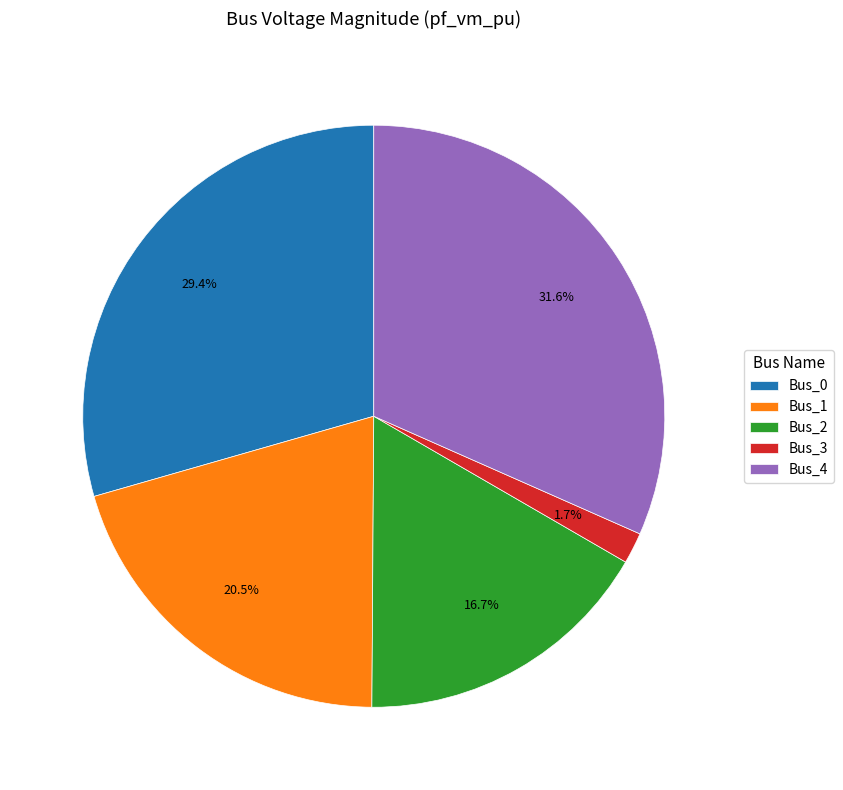

How many slices are in this pie chart?

5